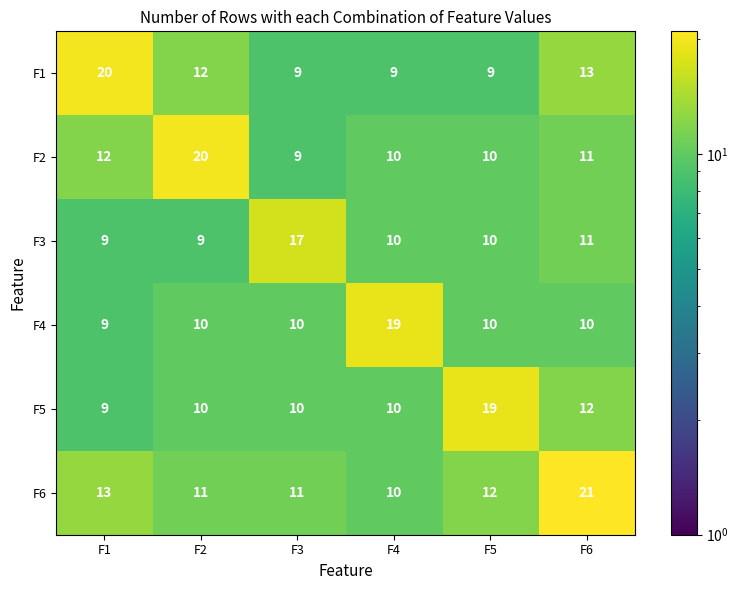

Which series has the largest total across all categories?

F6